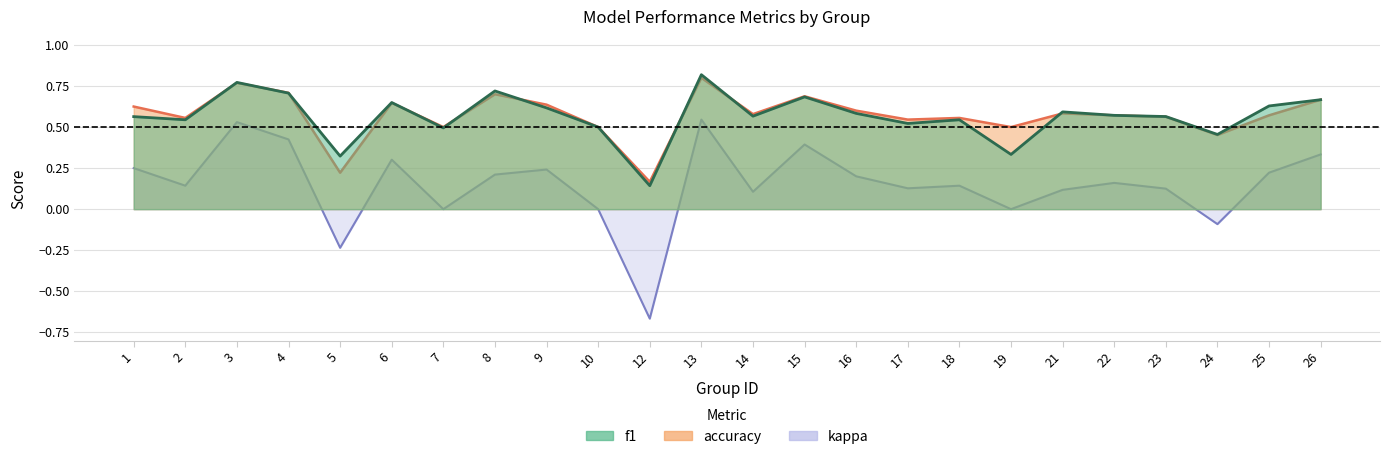

List the labels in order of kappa value, smallest first.

12, 5, 24, 7, 10, 19, 14, 21, 23, 17, 2, 18, 22, 16, 8, 25, 9, 1, 6, 26, 15, 4, 3, 13